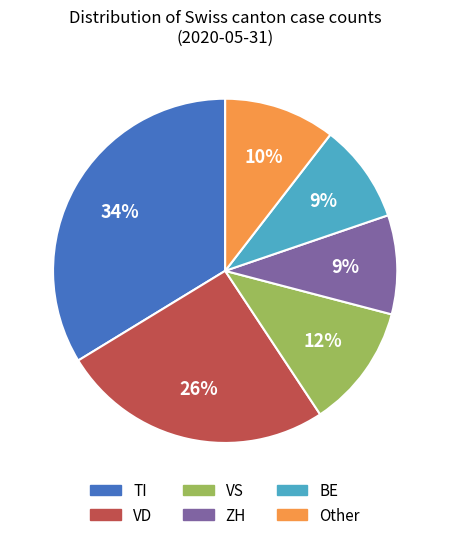

Is there any slice that represents more than half of the pie?

No